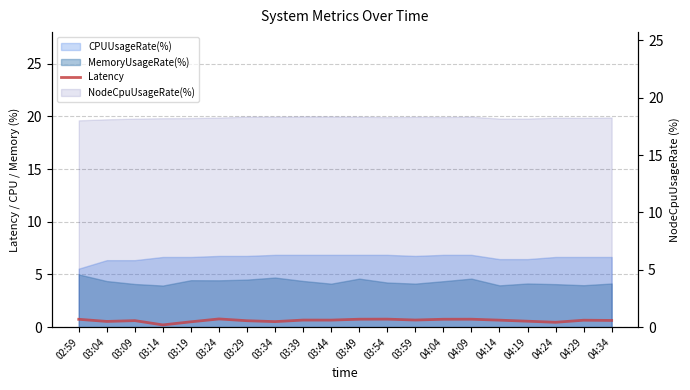

At which category does the chart reach its peak across all series?

03:24